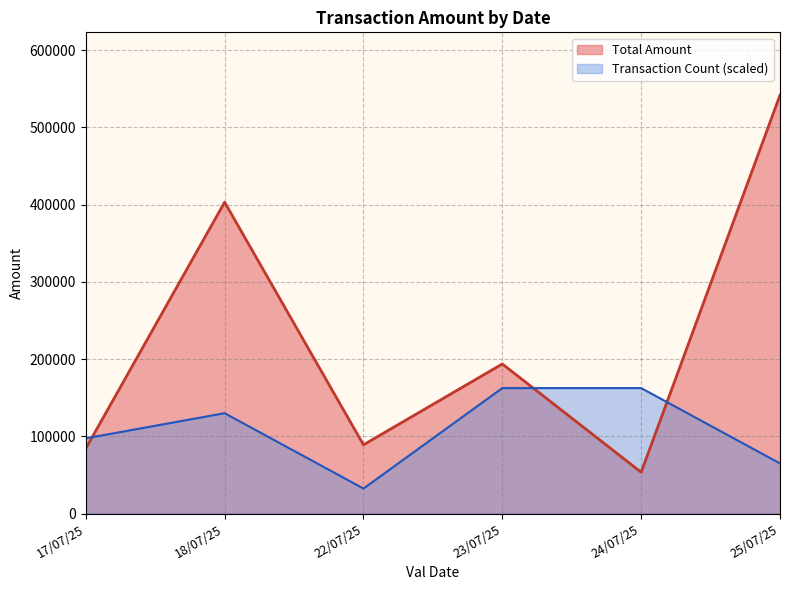

Rank the series at 23/07/25 from highest to lowest value.

Total Amount (line), Transaction Count (line)